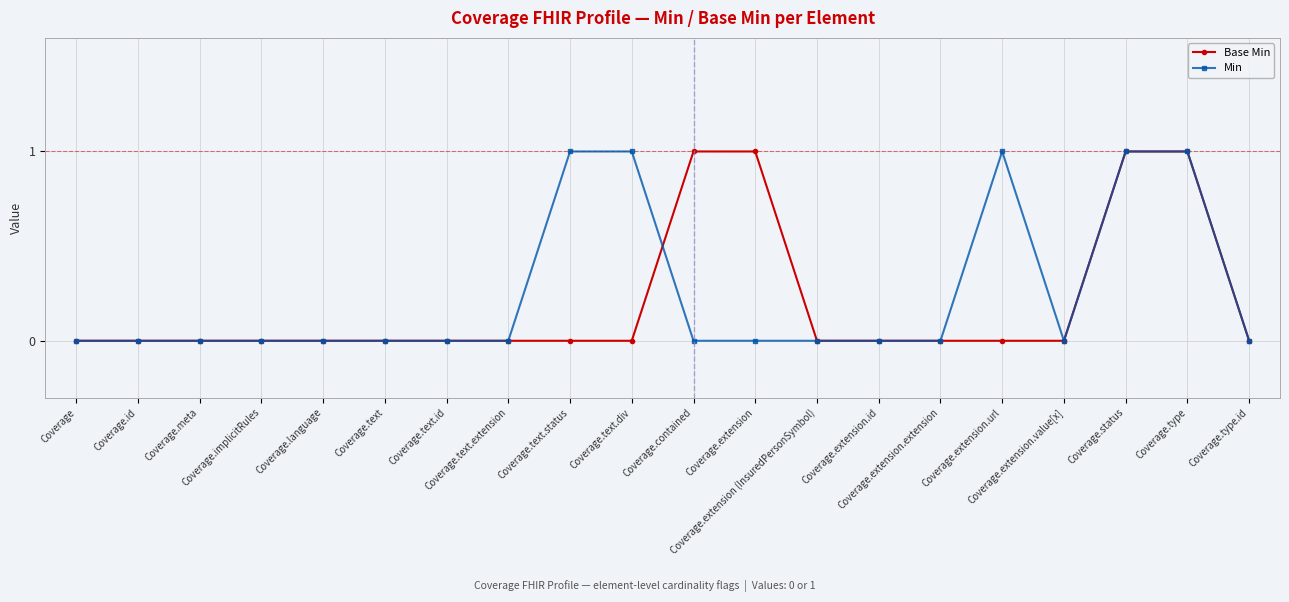

At Coverage.implicitRules, list the series in order from smallest to largest.

Base Min, Min